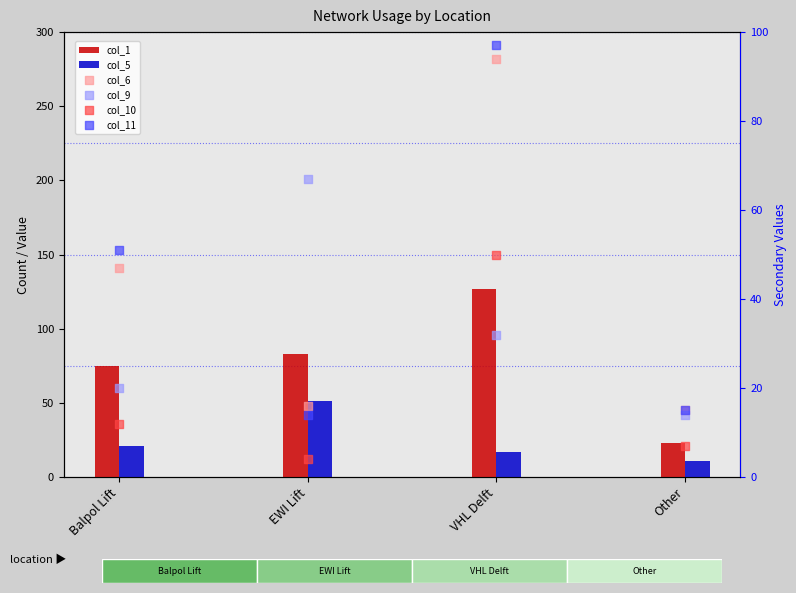

At how many categories does at least one series exceed 80?

2